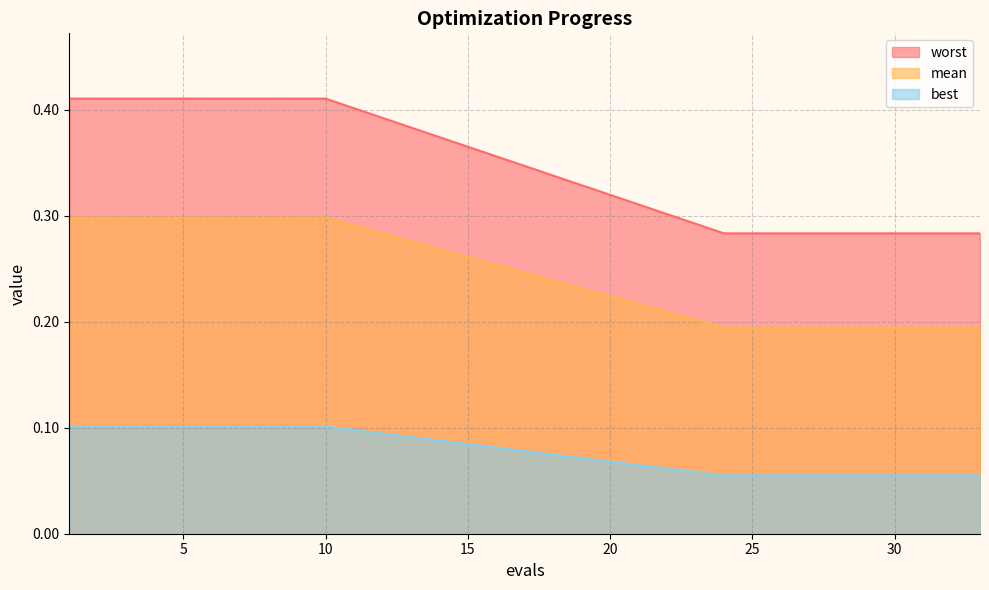

True or false: worst and best cross at least once.

False